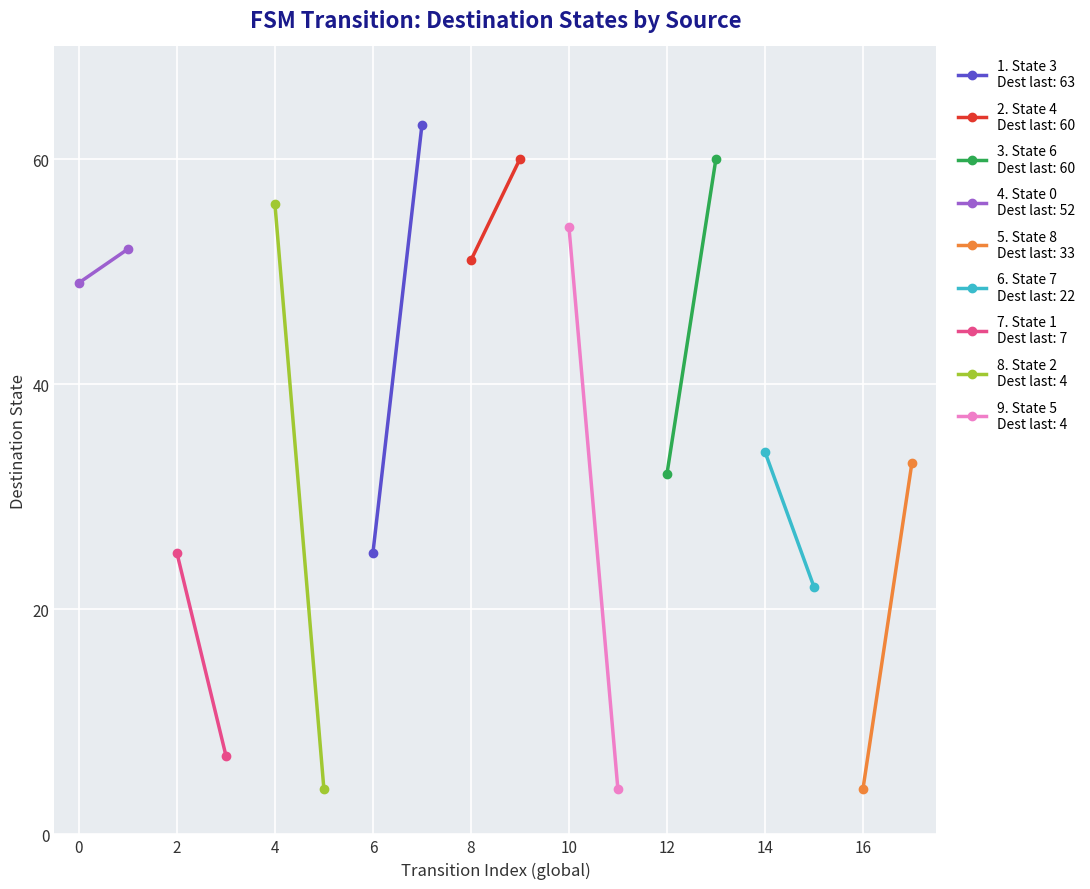

What is the difference between the second highest and minimum values in the transition_index series?

16